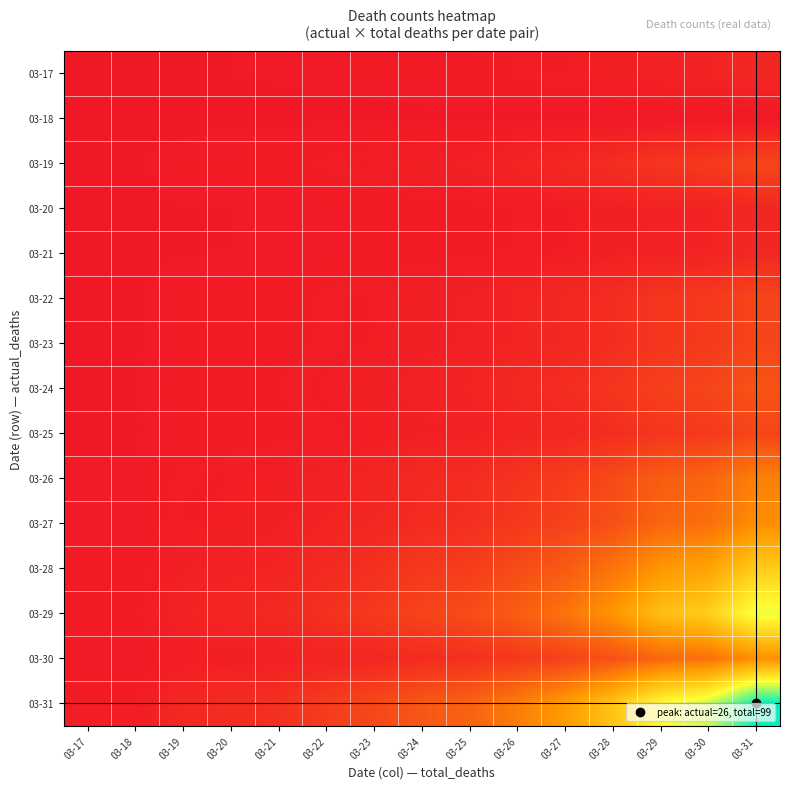

Which series has the widest spread of values?

03-31